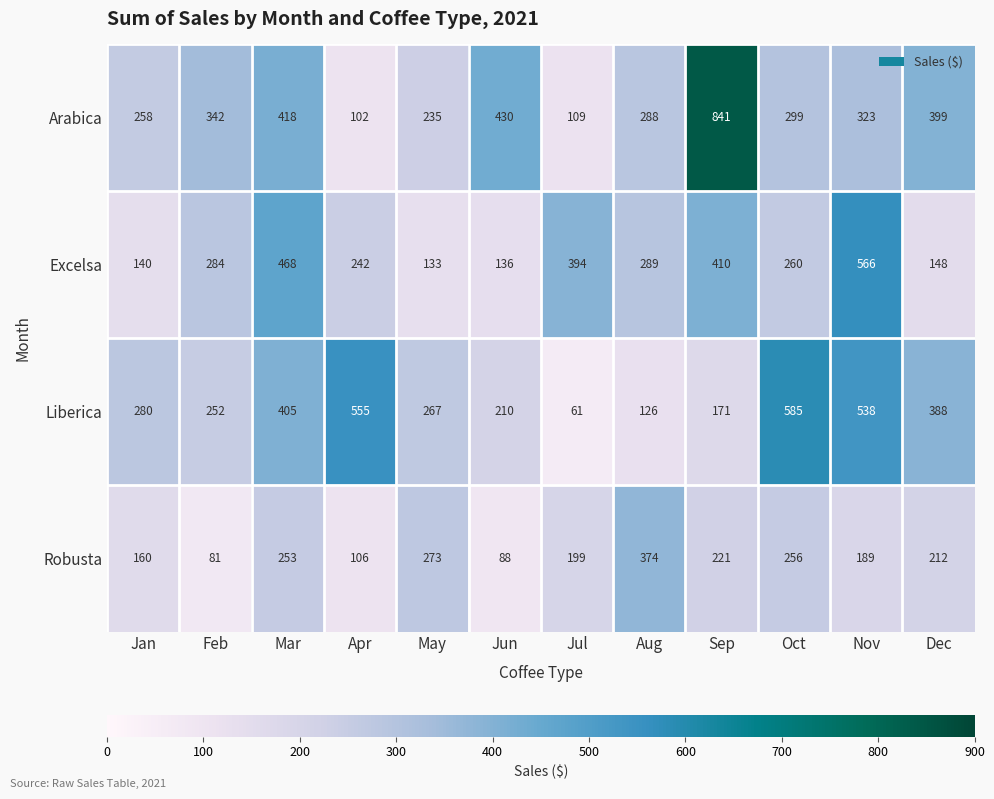

At which category is the sum across all series the highest?

Sep